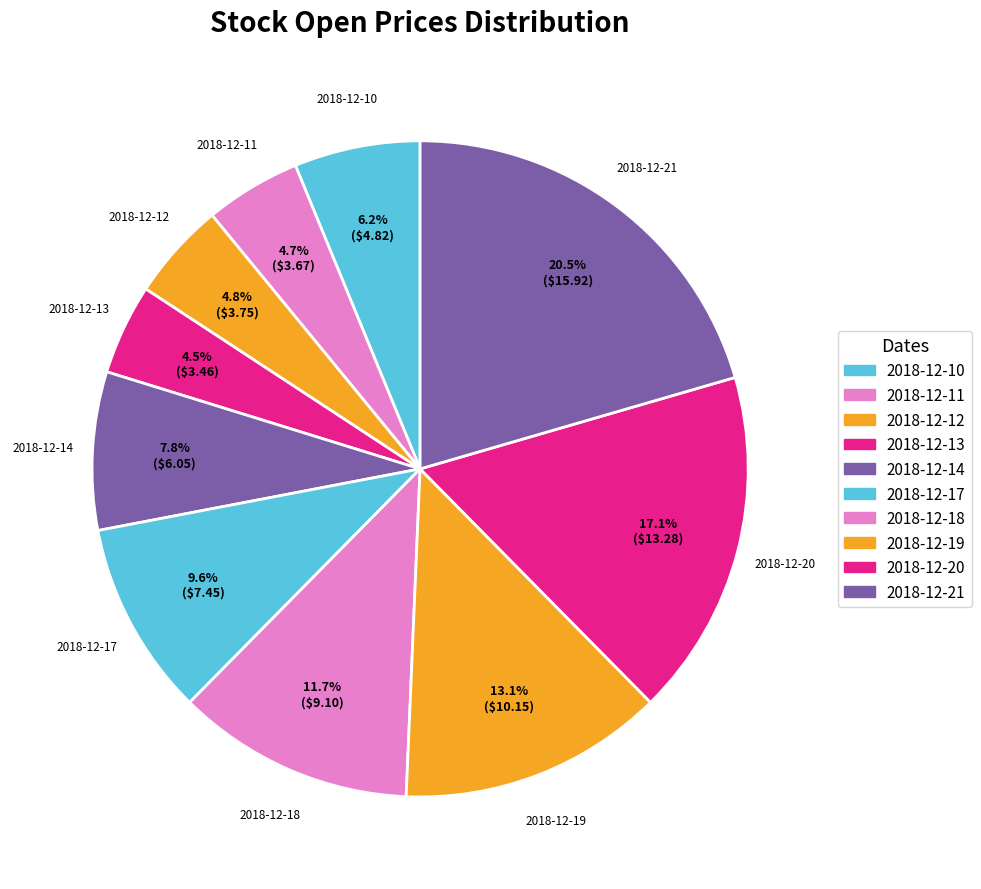

Count the number of slices in the pie.

10